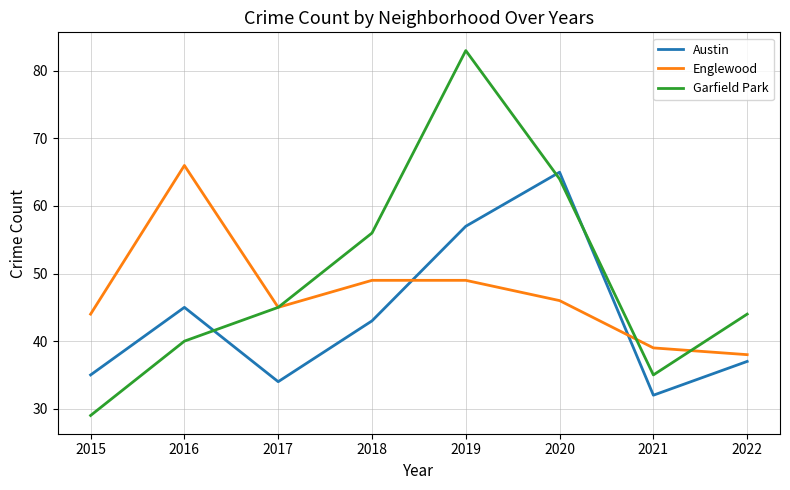

Which series has the widest spread of values?

Garfield Park